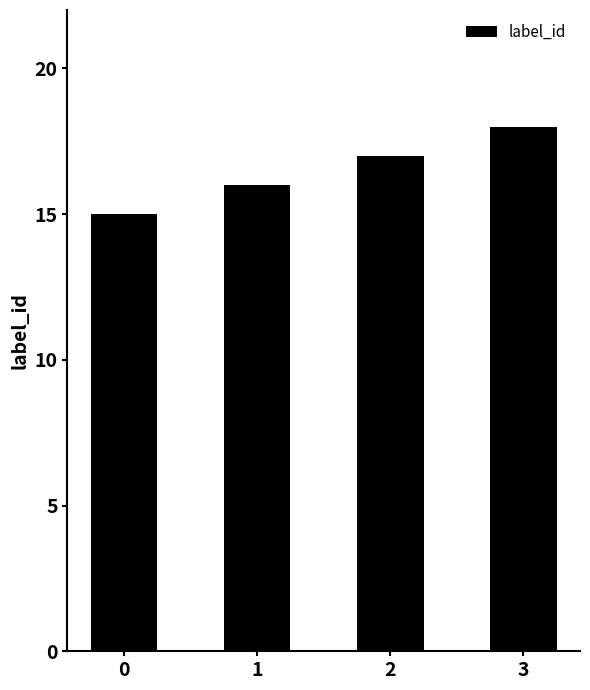

Between 0 and 1, which is larger?

1